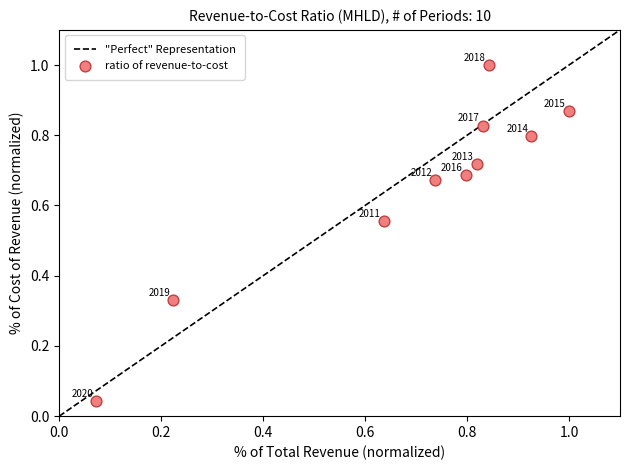

What is the range of Y values (max minus min)?

1.0